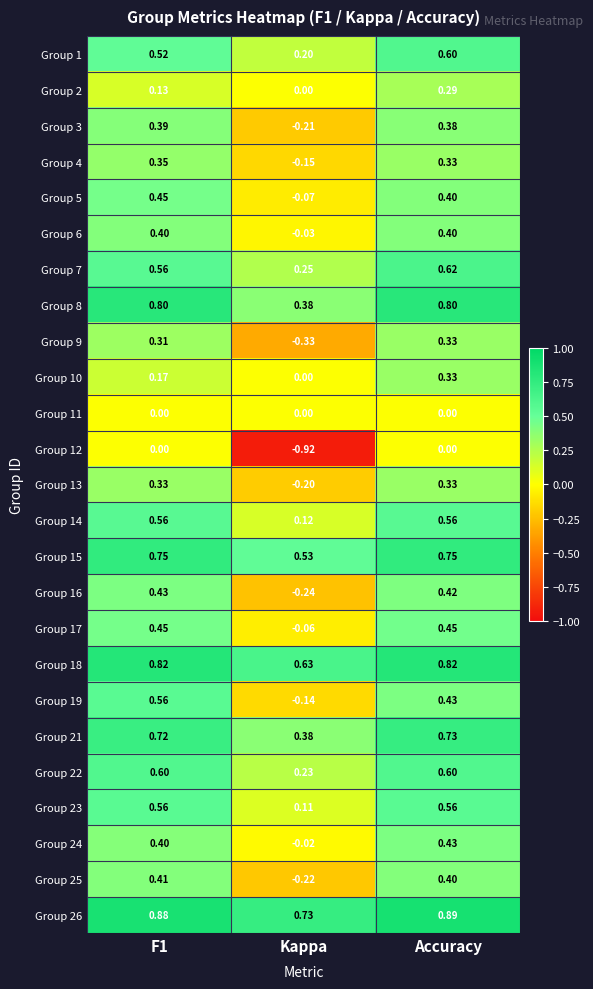

At which label does Group 1 reach its peak?

Accuracy